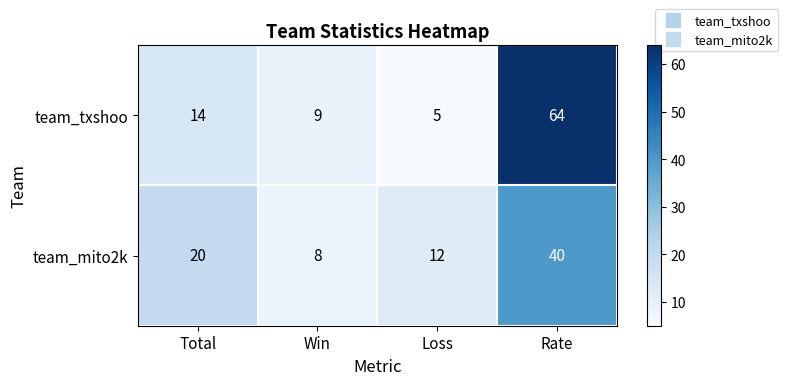

Count the team_mito2k values in the range 12 to 40.

3